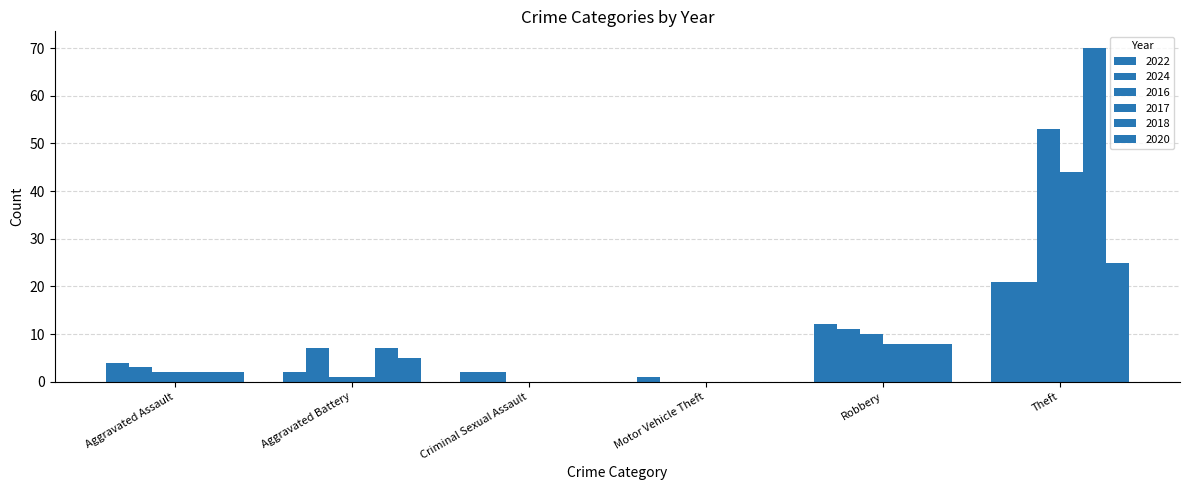

Are the bars grouped side by side (vs. stacked)?

Yes